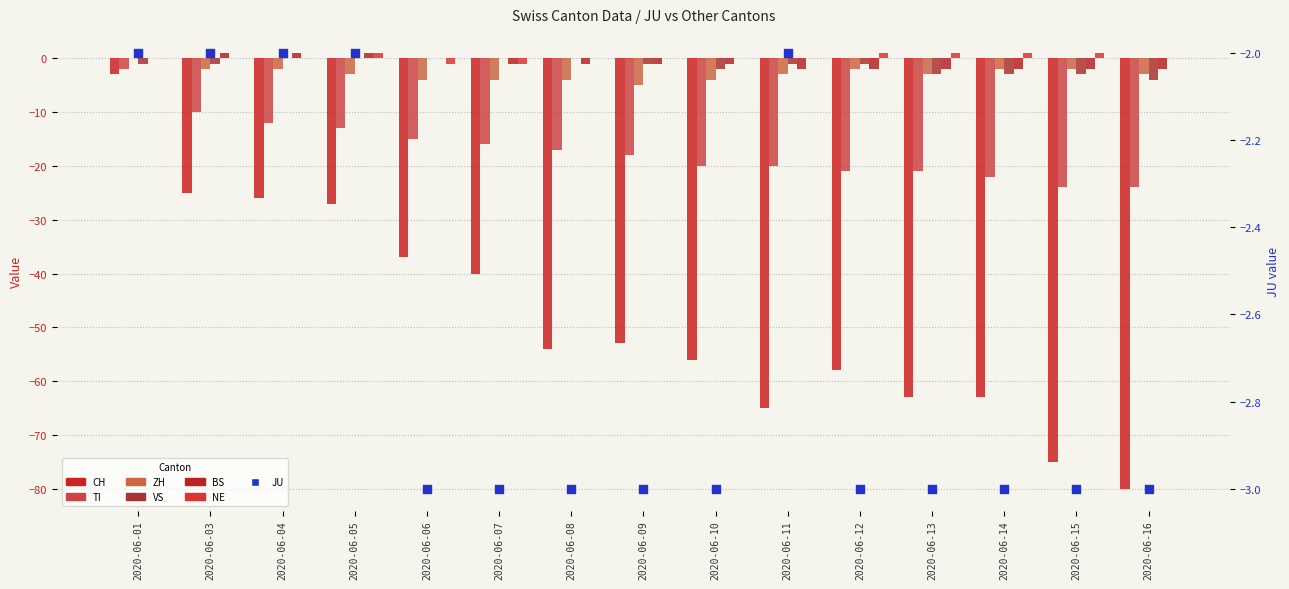

Which series has the largest total across all categories?

NE